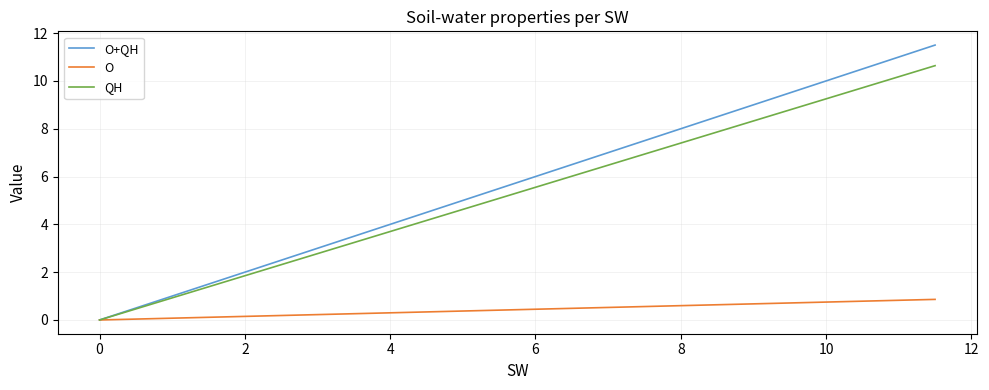

Rank the series by their maximum value, from highest to lowest.

O+QH, QH, O